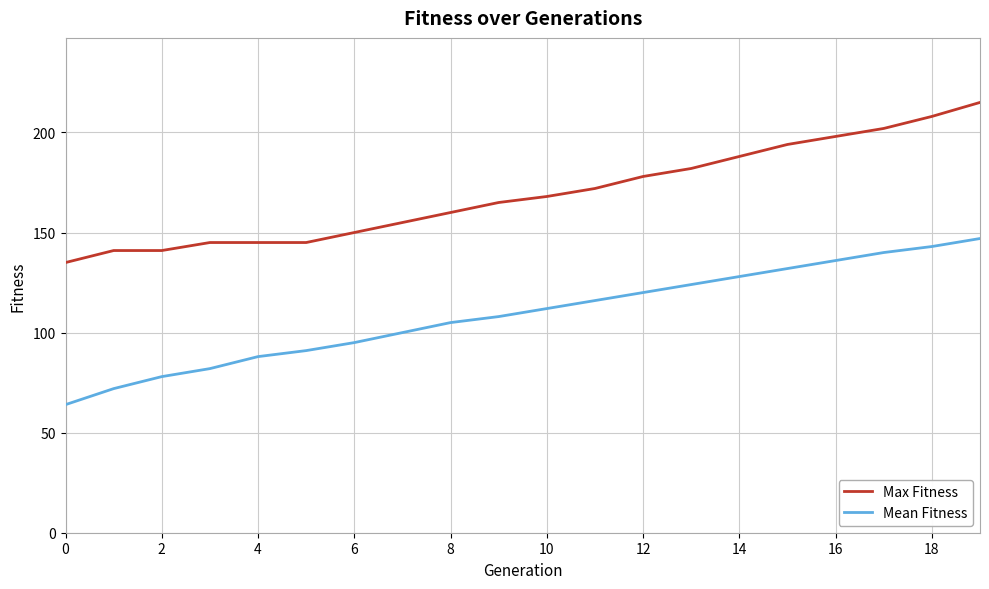

True or false: Mean Fitness and Max Fitness cross at least once.

False